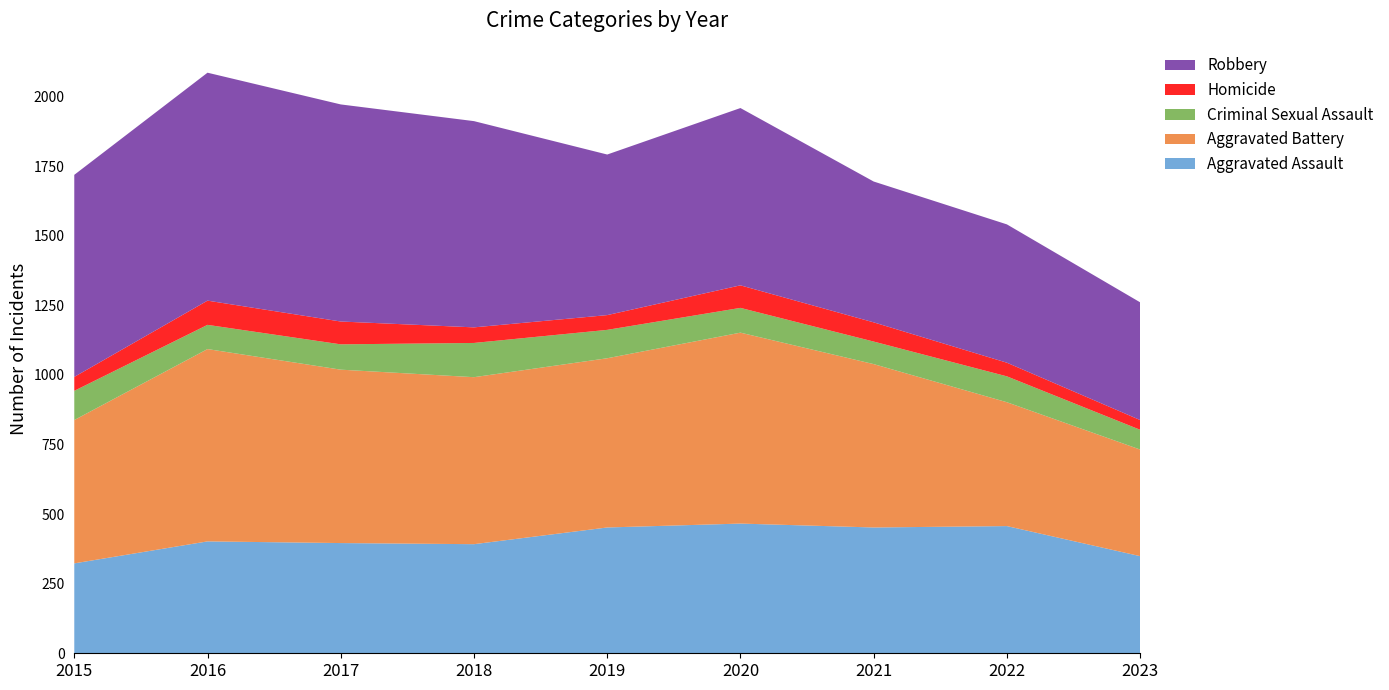

Reading right to left, transcribe all the data shown in this chart.

Aggravated Assault: 2023=349	2022=457	2021=452	2020=466	2019=452	2018=392	2017=396	2016=402	2015=323
Aggravated Battery: 2023=383	2022=445	2021=587	2020=686	2019=608	2018=600	2017=623	2016=691	2015=515
Criminal Sexual Assault: 2023=71	2022=93	2021=81	2020=89	2019=102	2018=123	2017=91	2016=87	2015=105
Homicide: 2023=35	2022=49	2021=69	2020=81	2019=53	2018=56	2017=82	2016=87	2015=50
Robbery: 2023=423	2022=497	2021=506	2020=637	2019=577	2018=741	2017=780	2016=819	2015=726